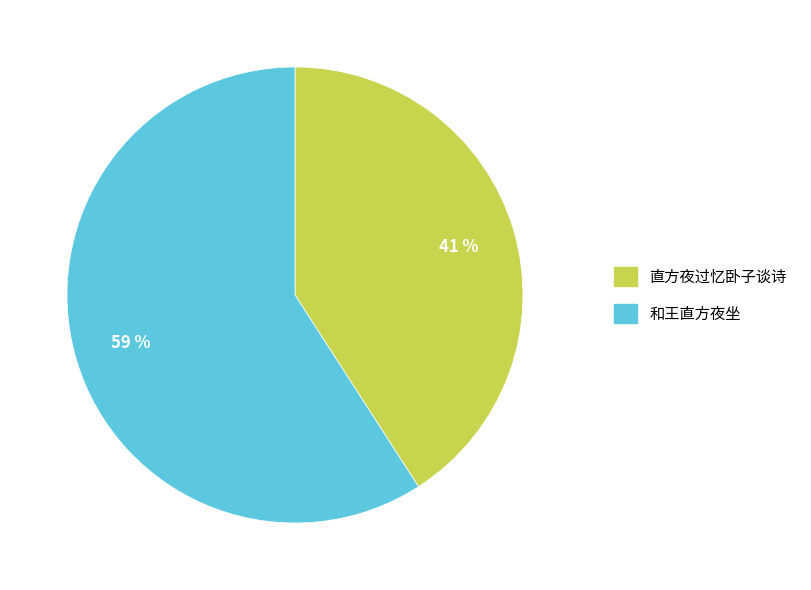

What is the largest slice in the pie chart?

和王直方夜坐